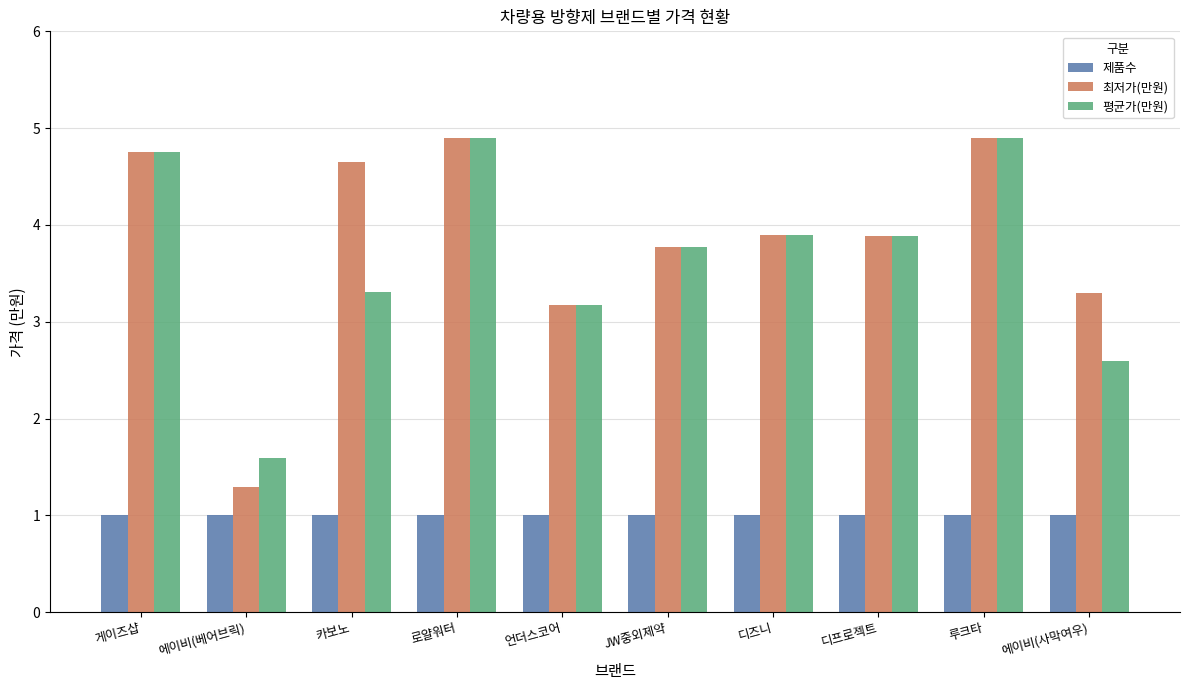

Between 카보노 and JW중외제약, which series saw the biggest shift?

최저가(만원)